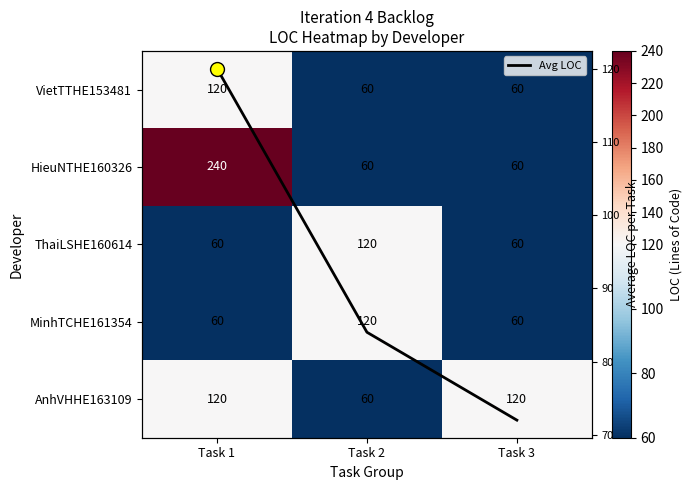

Between Task 3 and Task 1, which is larger?

Task 1